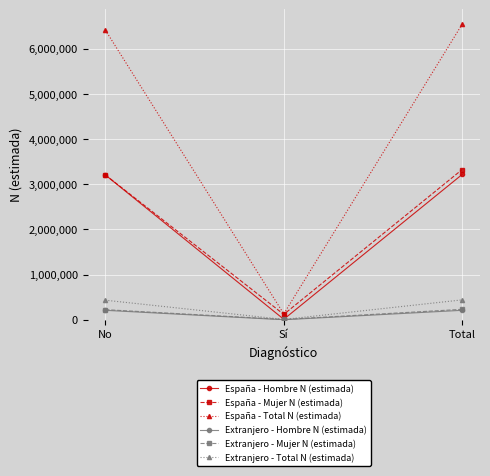

Does the chart have visible grid lines?

Yes